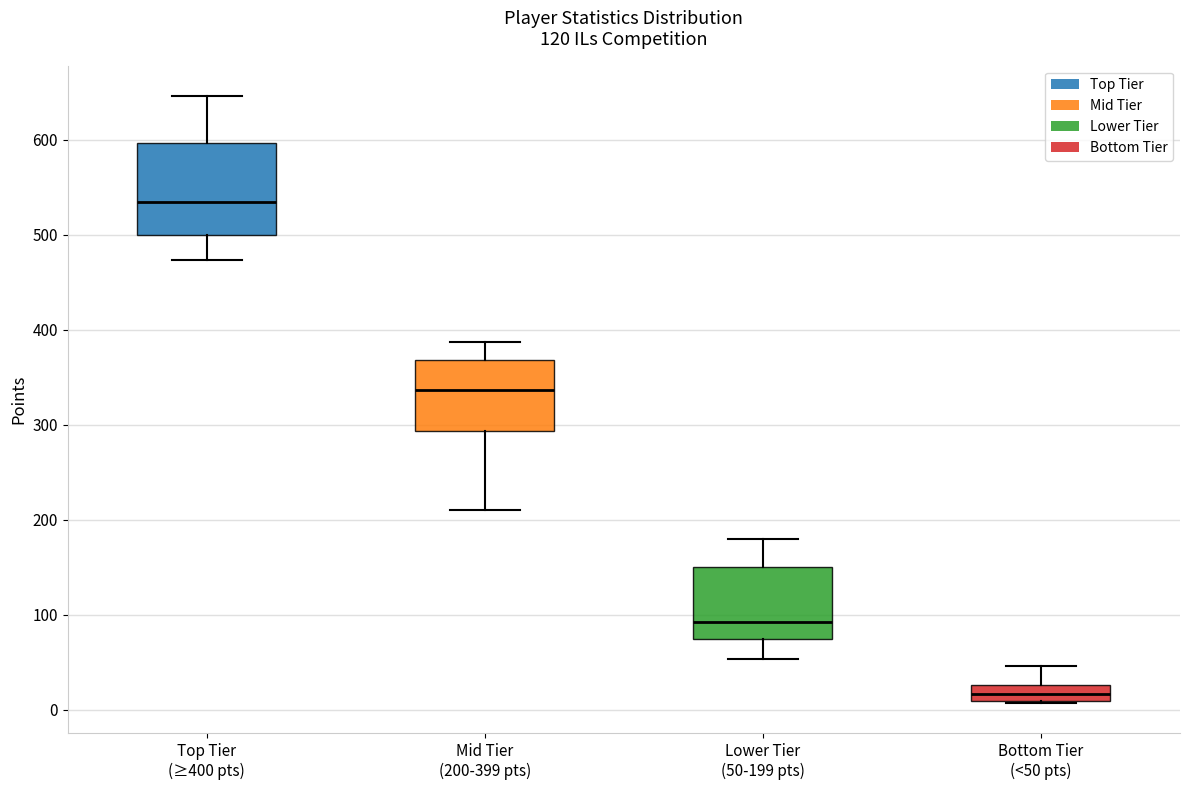

Where does the upper whisker of the box for Lower Tier (50-199 pts) end on the y-axis? The values are not printed on the chart, so give them approximately, as read against the axis.

180